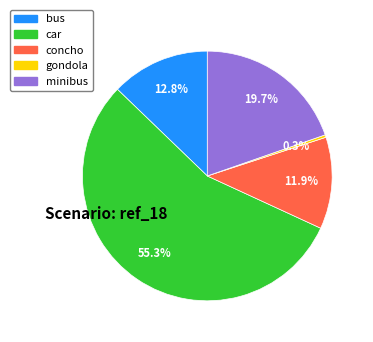

The bus slice represents 19% of the pie. True or false?

False